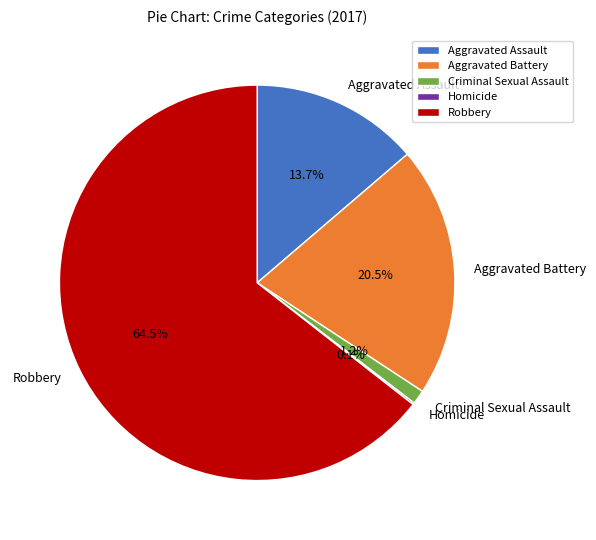

Approximately how many times larger is the value at Robbery compared to Aggravated Assault?

4.7